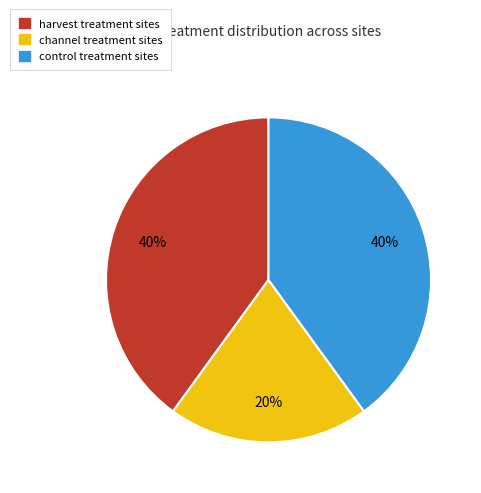

Is there any slice that represents more than half of the pie?

No